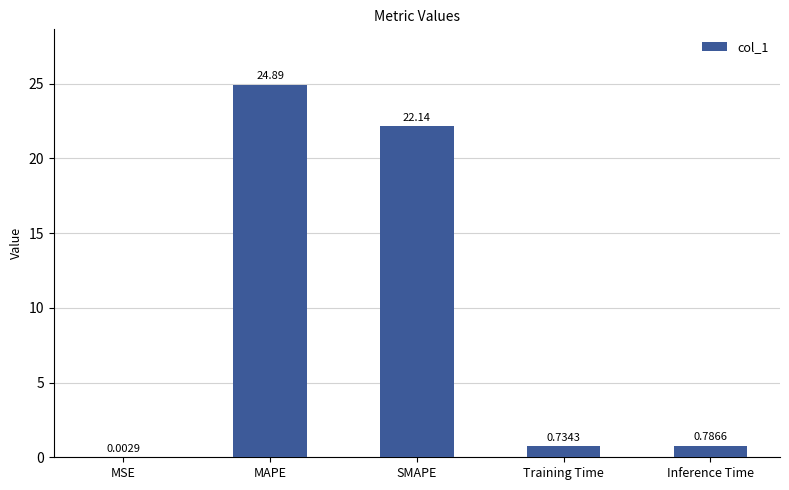

What is the sum of all values?

48.6